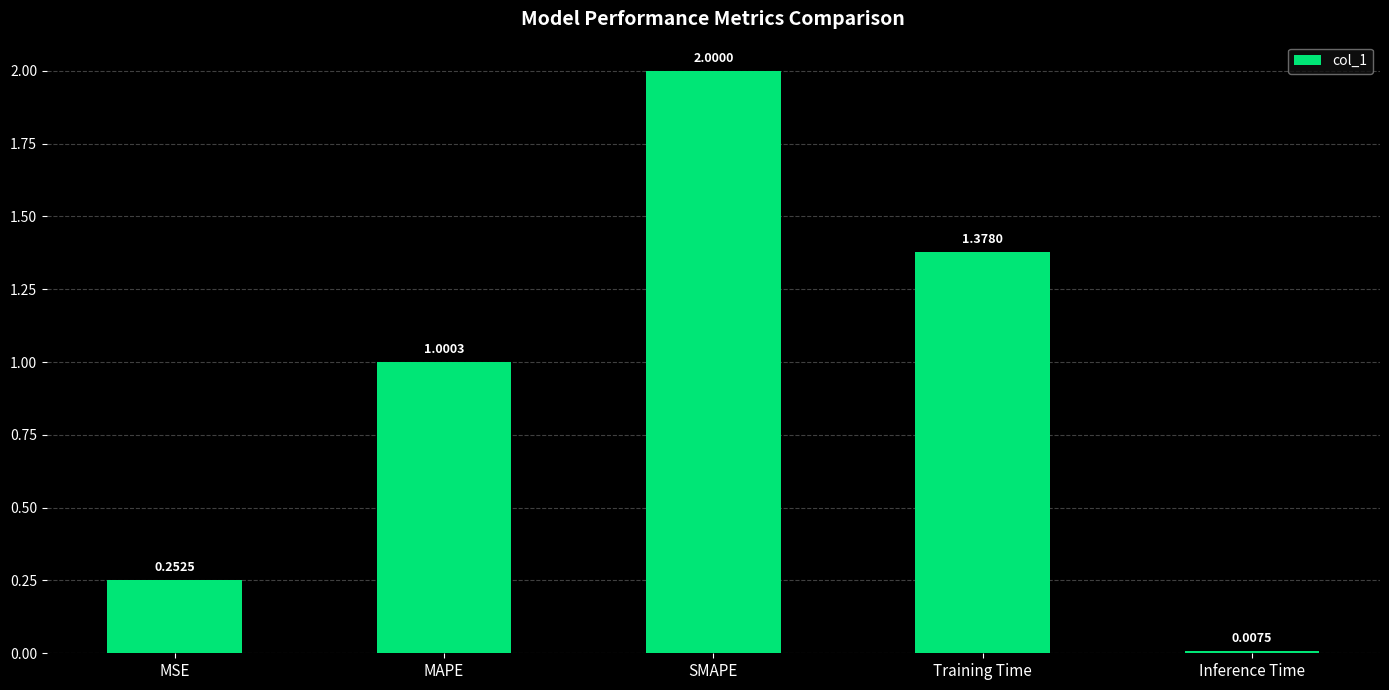

Rank the categories by value from lowest to highest.

Inference Time, MSE, MAPE, Training Time, SMAPE